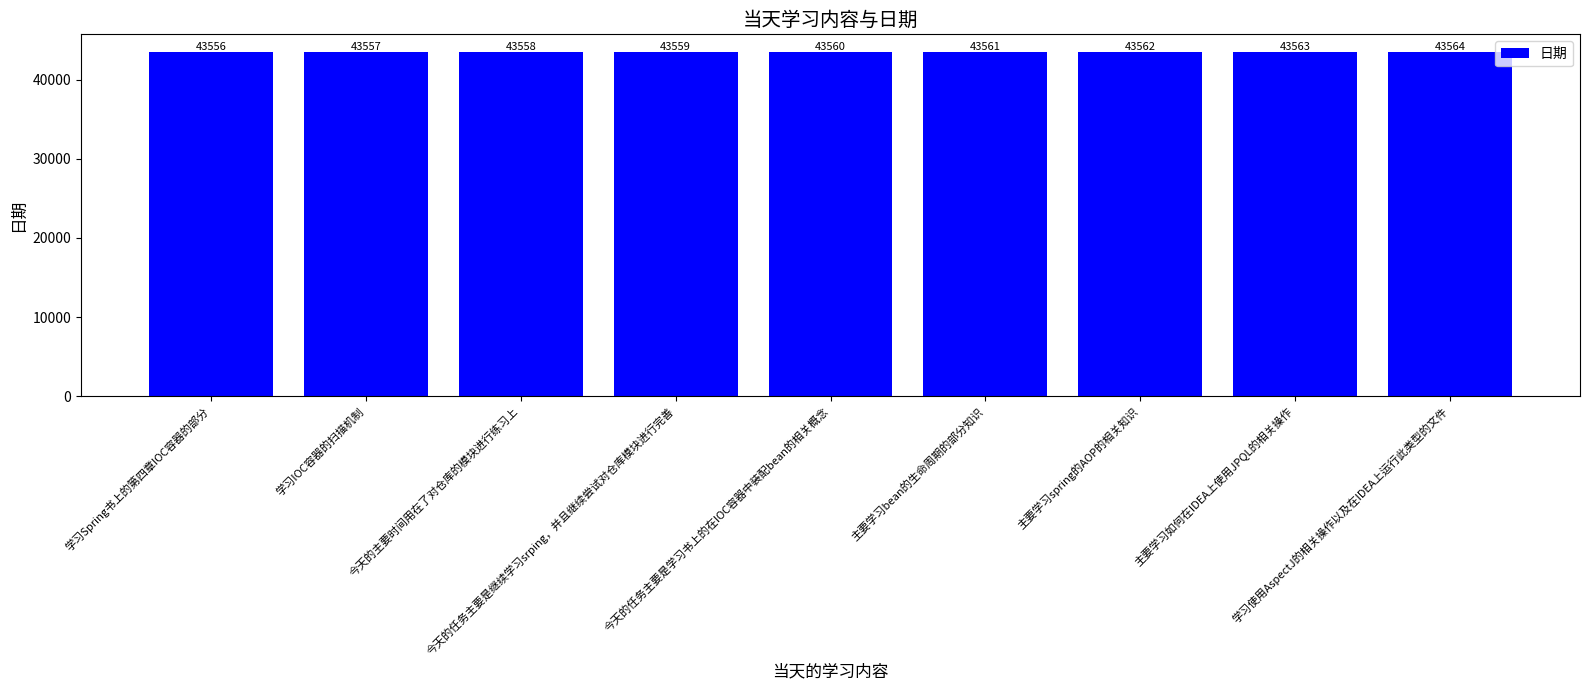

List the labels in order of value, largest first.

学习使用AspectJ的相关操作以及在IDEA上运行此类型的文件, 主要学习如何在IDEA上使用JPQL的相关操作, 主要学习spring的AOP的相关知识, 主要学习bean的生命周期的部分知识, 今天的任务主要是学习书上的在IOC容器中装配bean的相关概念, 今天的任务主要是继续学习srping，并且继续尝试对仓库模块进行完善, 今天的主要时间用在了对仓库的模块进行练习上, 学习IOC容器的扫描机制, 学习Spring书上的第四章IOC容器的部分